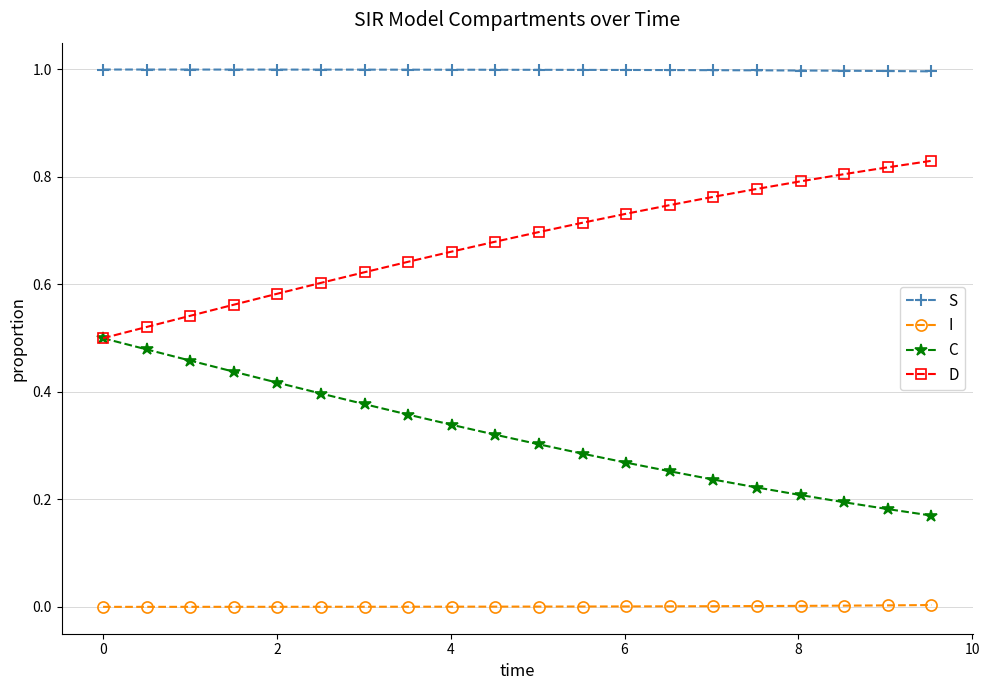

What is the lowest value of the S series?

1.0